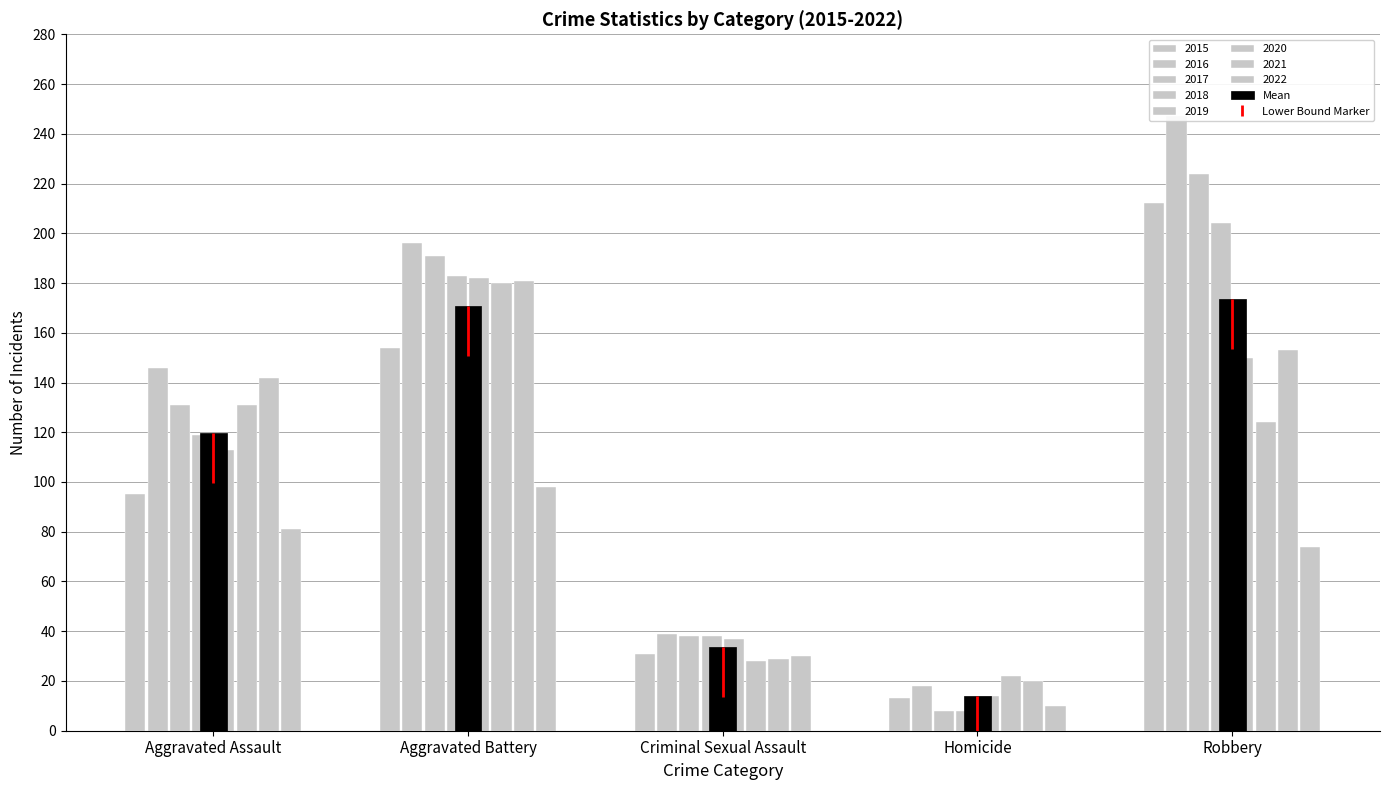

What is the highest value of the Aggravated Assault series?

146